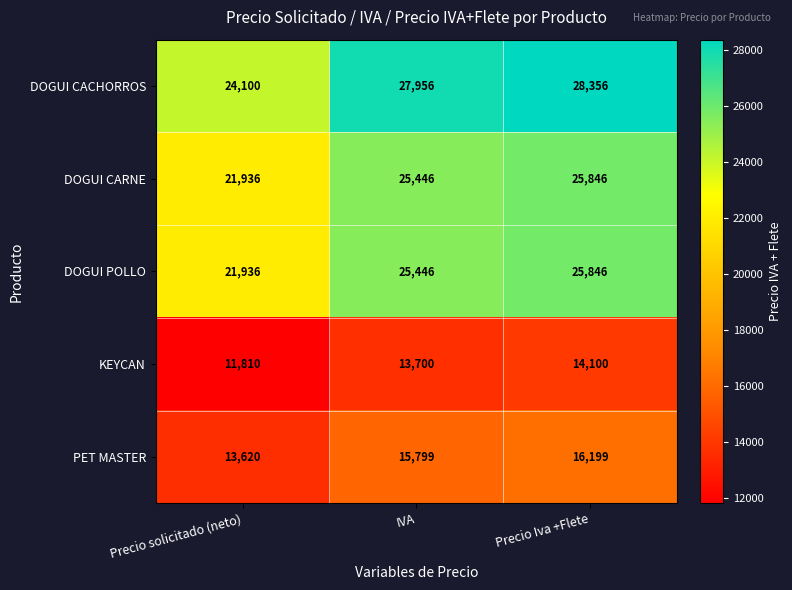

Reading right to left, transcribe all the data shown in this chart.

DOGUI CACHORROS: 28356	27956	24100
DOGUI CARNE: 25846	25446	21936
DOGUI POLLO: 25846	25446	21936
KEYCAN: 14100	13700	11810
PET MASTER: 16199	15799	13620